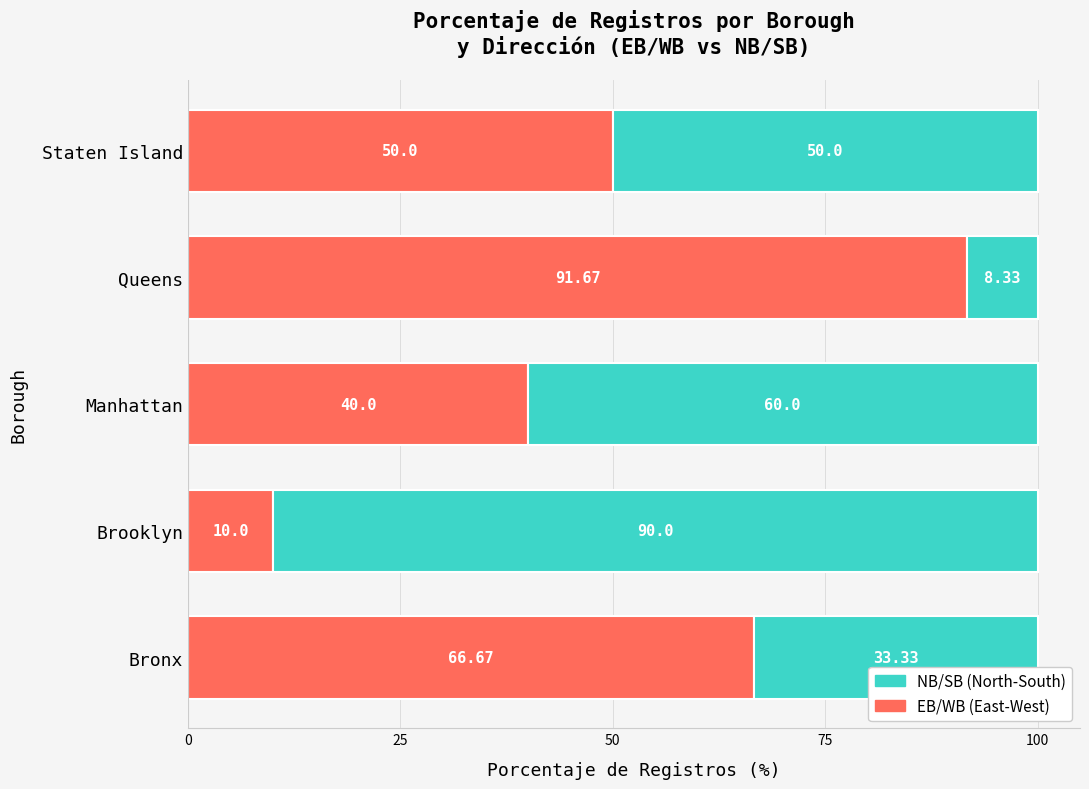

List the labels in order of EB/WB (East-West) value, largest first.

Queens, Bronx, Staten Island, Manhattan, Brooklyn